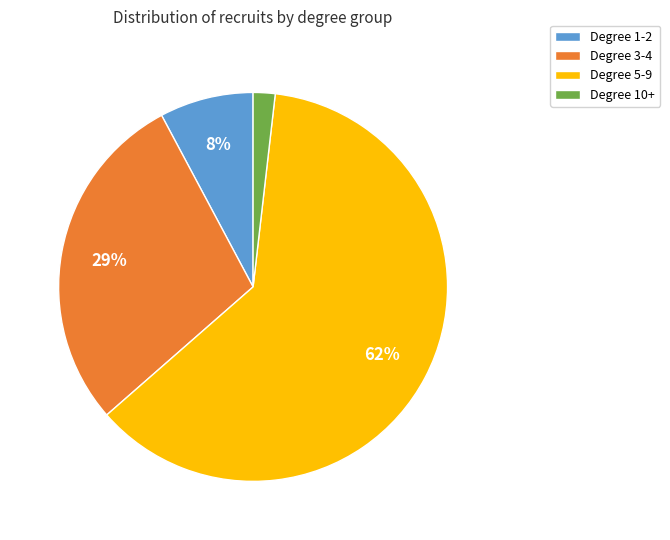

Which has a higher value, Degree 1-2 or Degree 3-4?

Degree 3-4